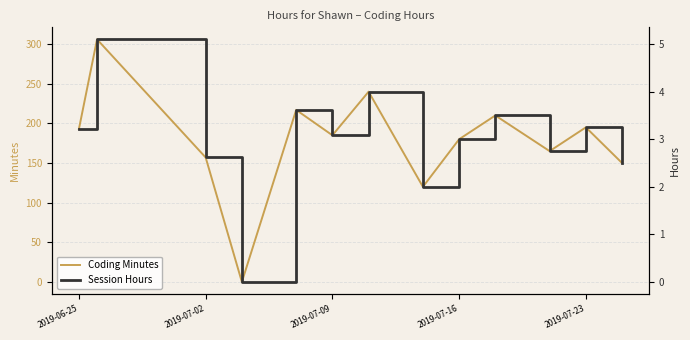

The value of Coding Minutes at 2019-07-16 is 180. True or false?

True